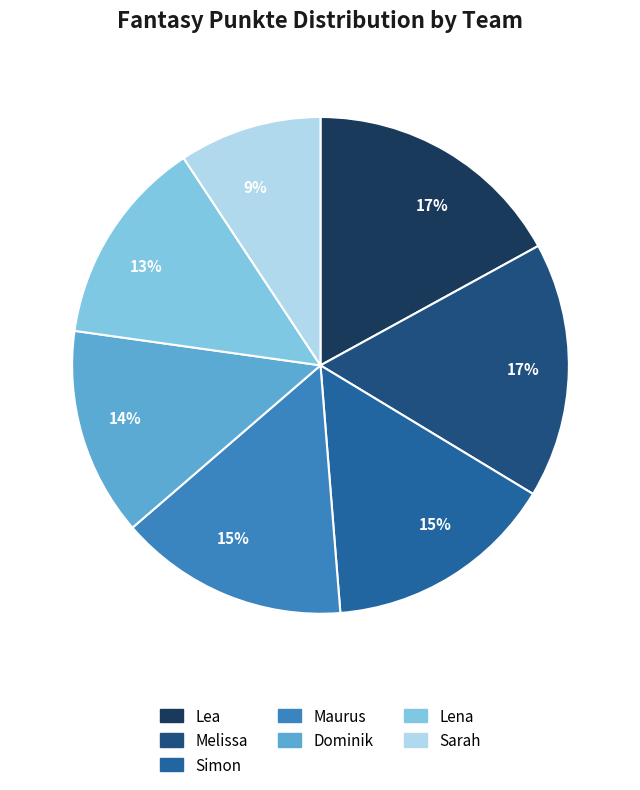

Does any single category account for the majority?

No